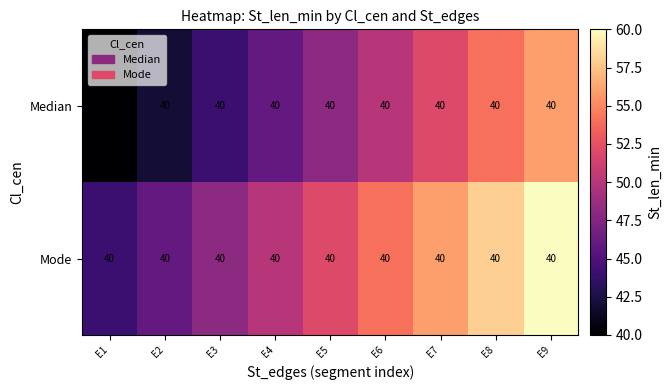

At which label is Mode closest to 52?

E5